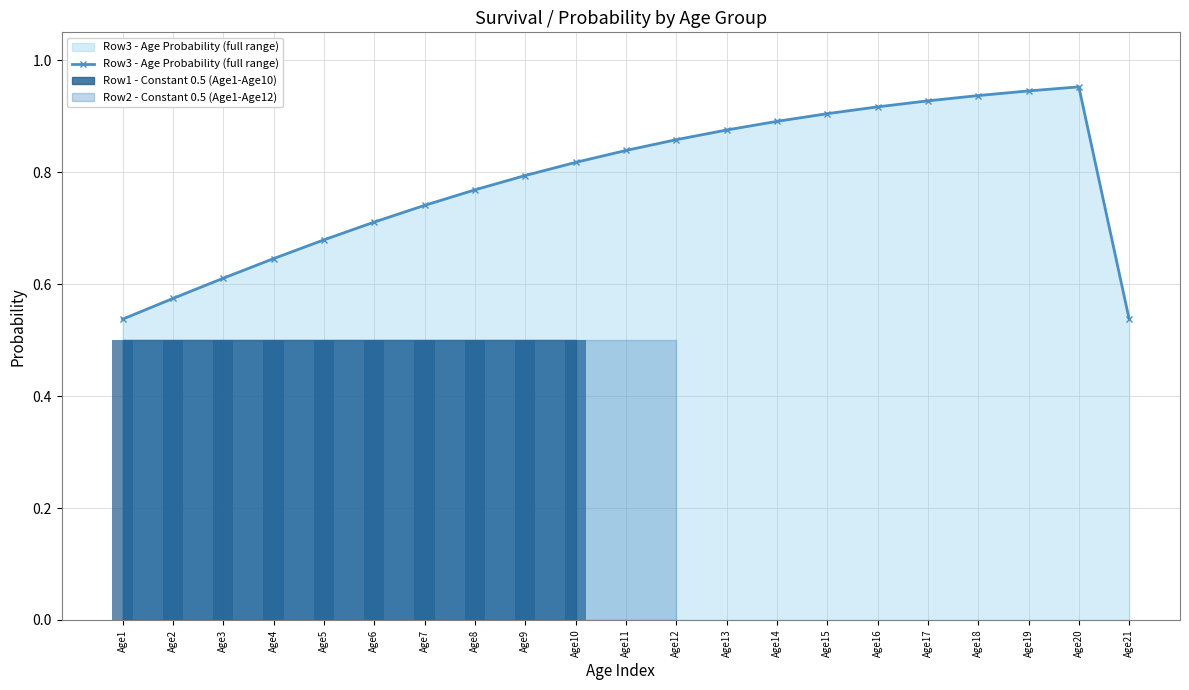

Count the Row3 - Age Probability (full range) values in the range 0 to 1.

21